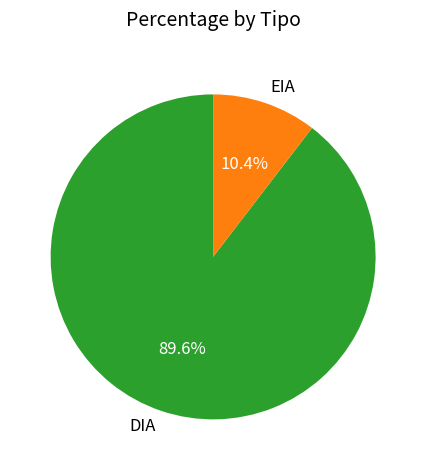

The DIA slice represents 76% of the pie. True or false?

False